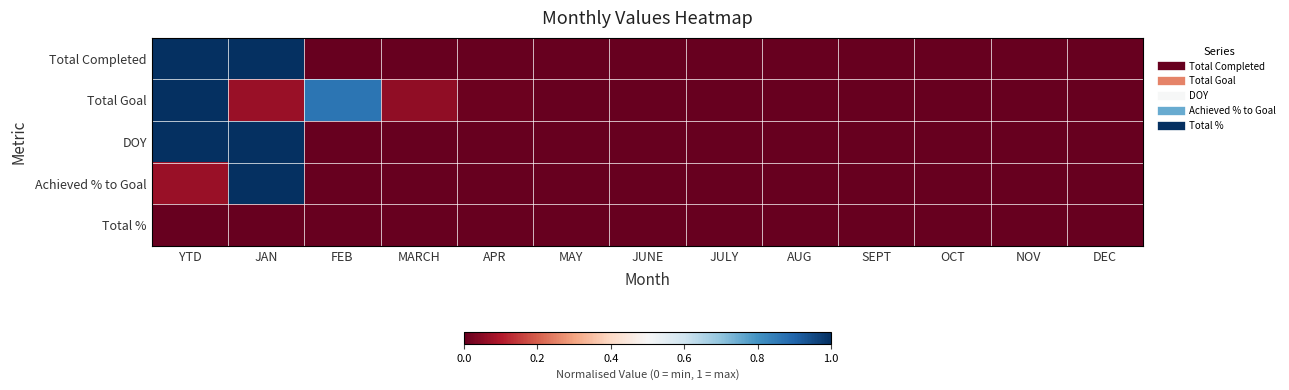

What is the difference between the highest and lowest values at YTD?

1.0